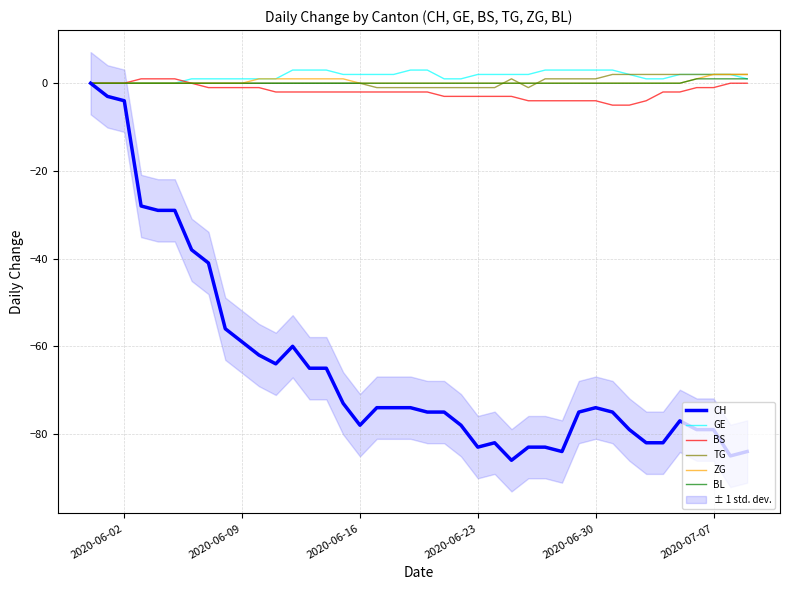

What is the minimum value for CH?

-86